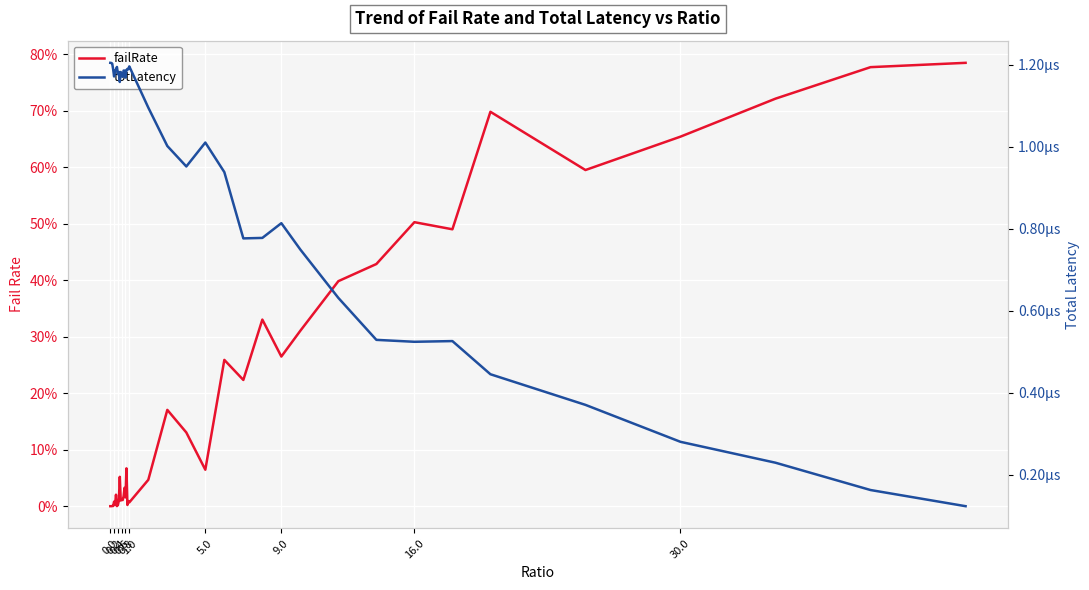

What is the difference between the maximum and minimum values in the failRate series?

0.8